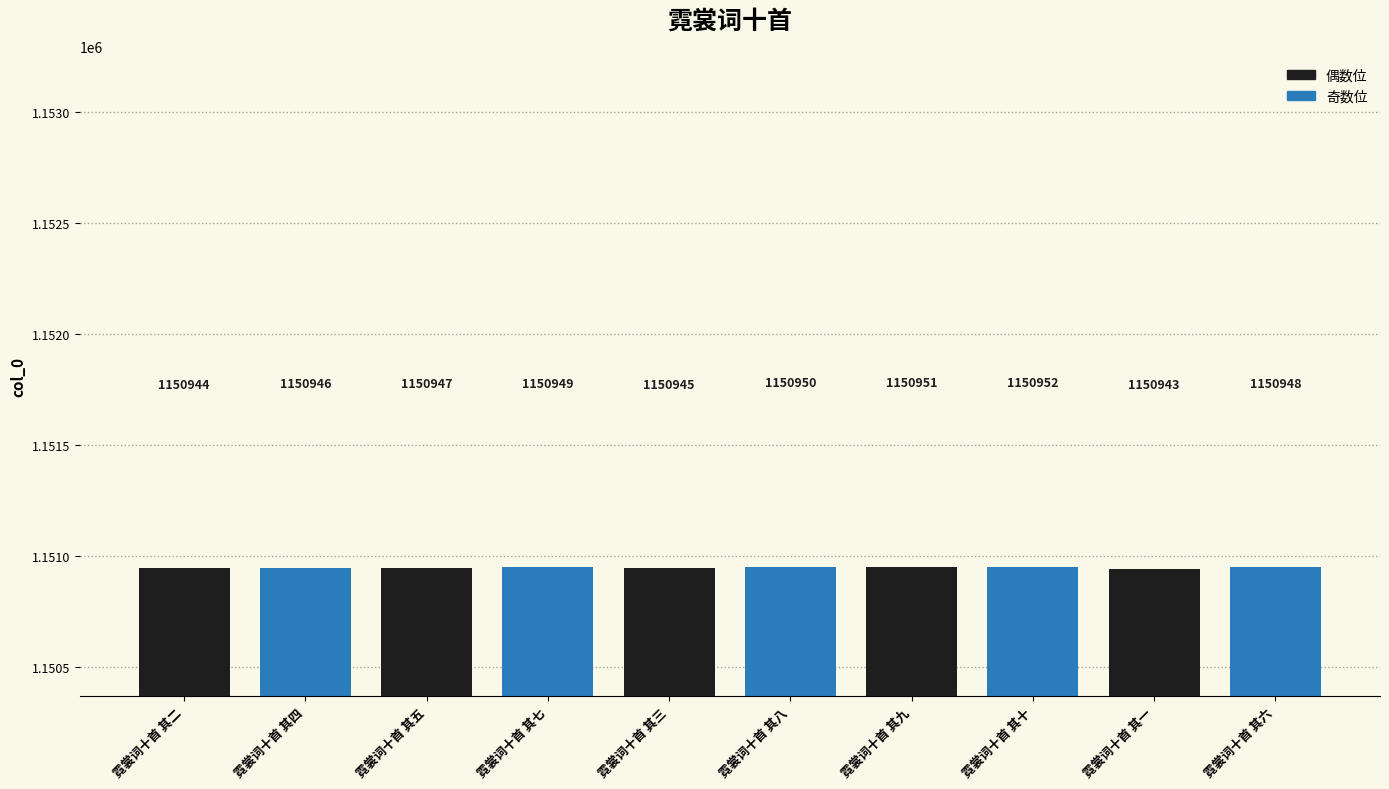

What is the label of the 7th bar from the left?

霓裳词十首 其九